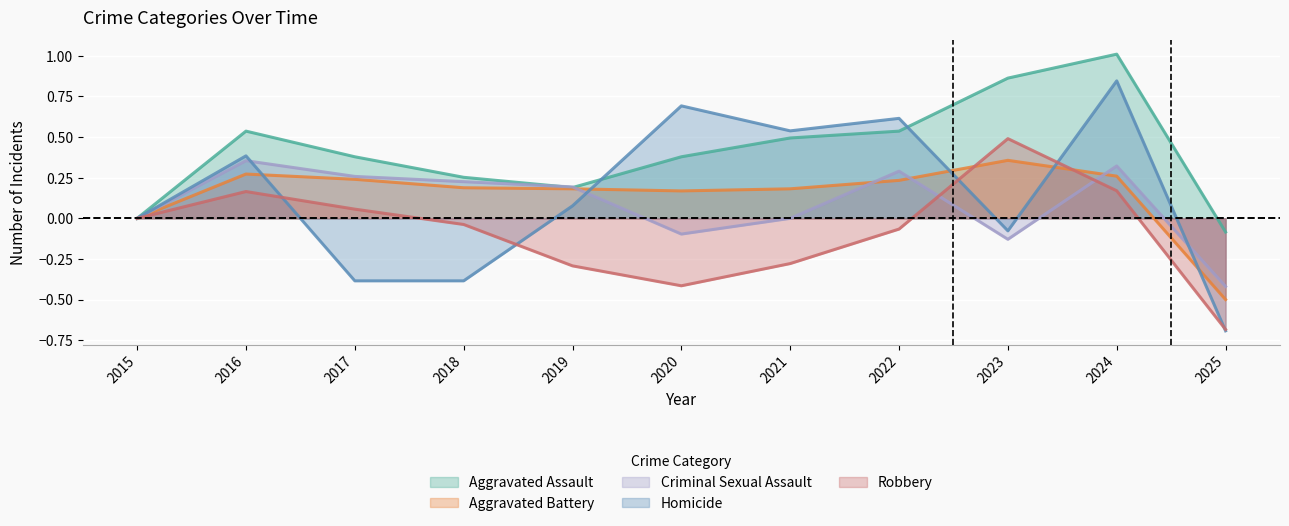

Between 2023 and 2021, which is larger?

2023